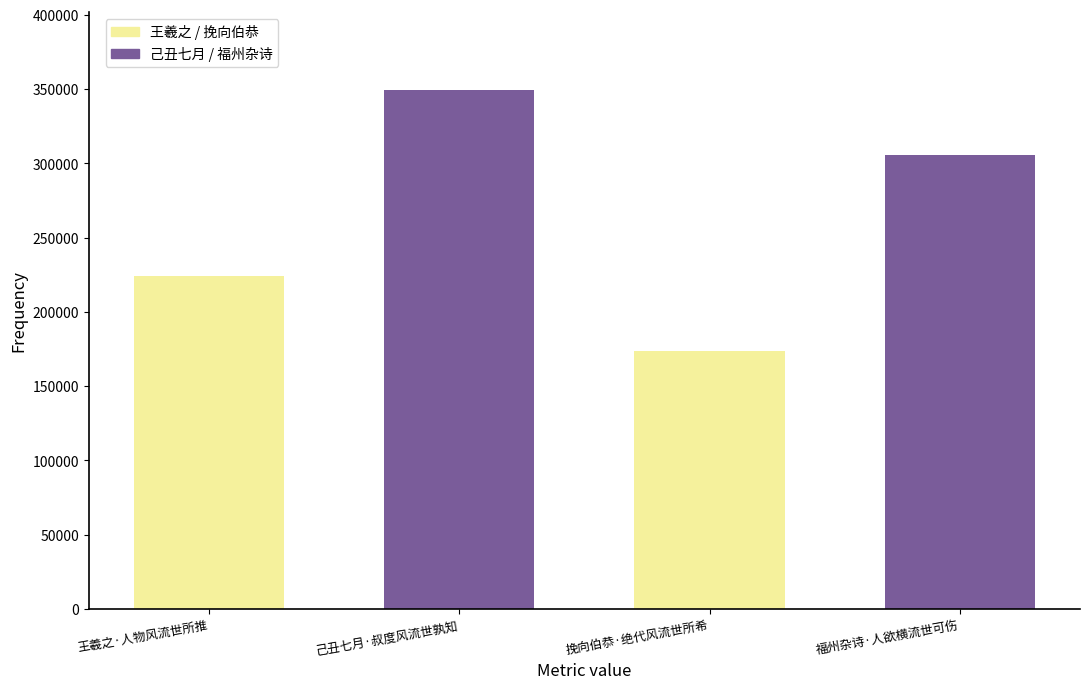

What is the label of the 1st bar from the right?

福州杂诗·人欲横流世可伤